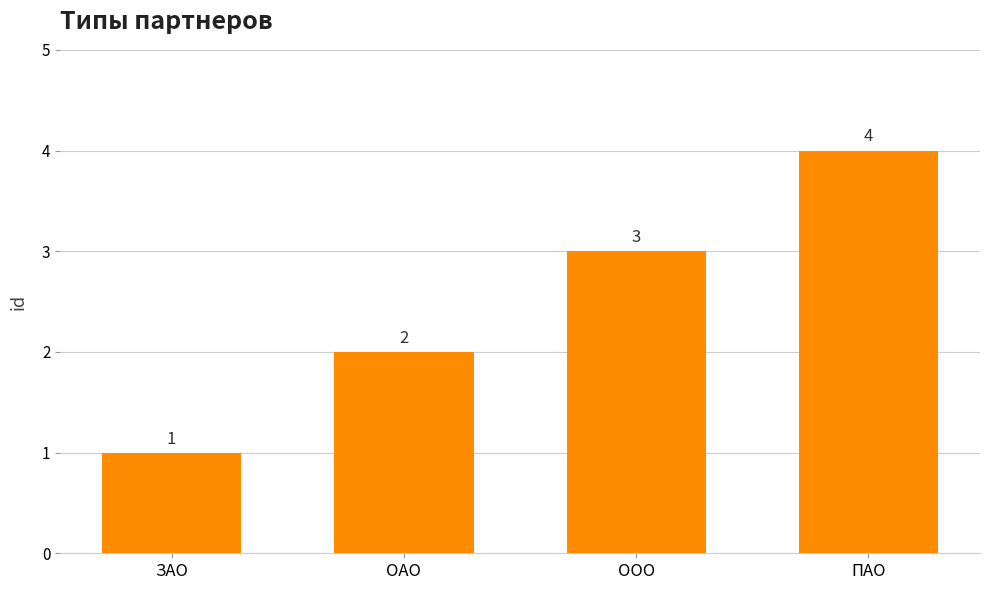

How many distinct data groups are displayed?

1